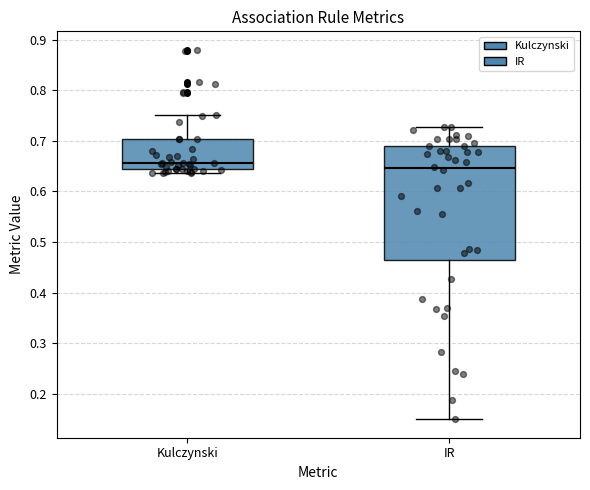

Reading left to right, transcribe this box plot: for each box, give where its median line is, the range the box spans, and where its two whiskers end, as read against the y-axis. The values are not printed on the chart, so give them approximately, as read against the axis.

Kulczynski: median 0.66, box 0.64 to 0.70, whiskers 0.64 (just below the box's lower edge) to 0.75
IR: median 0.65, box 0.46 to 0.69, whiskers 0.15 to 0.73